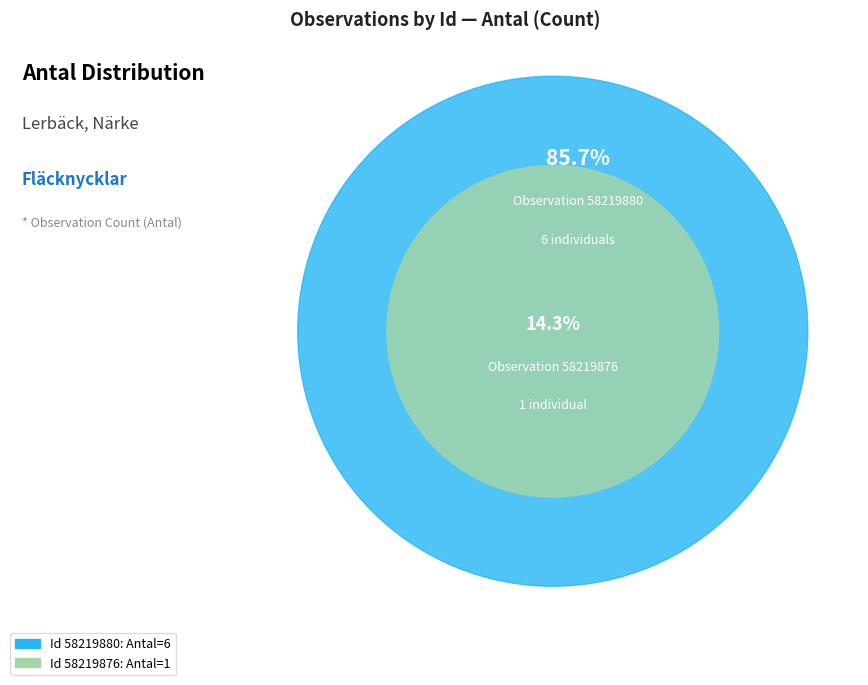

What percentage do 58219880 and 58219876 together represent?

100.0%